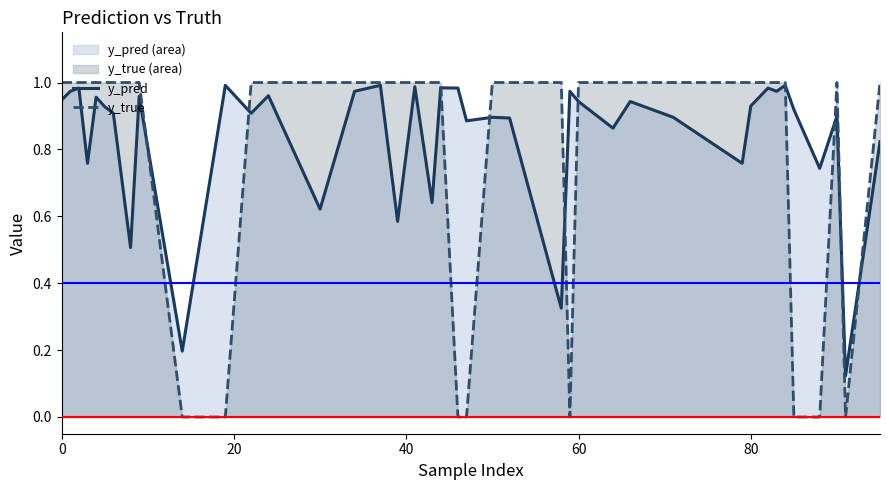

Which series has the widest spread of values?

y_true